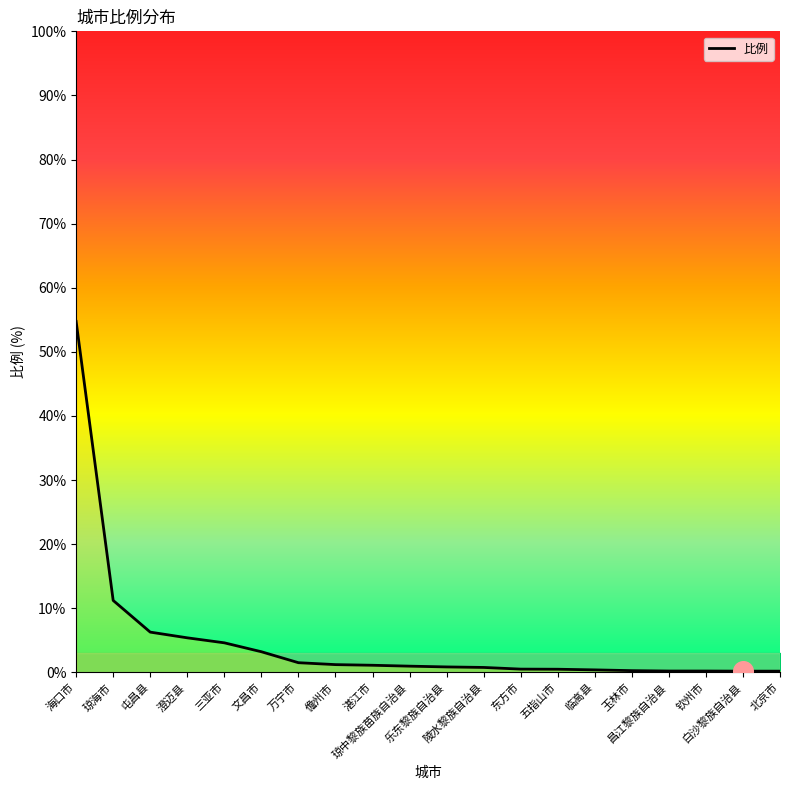

What is the change in value from 海口市 to 文昌市?

-51.5